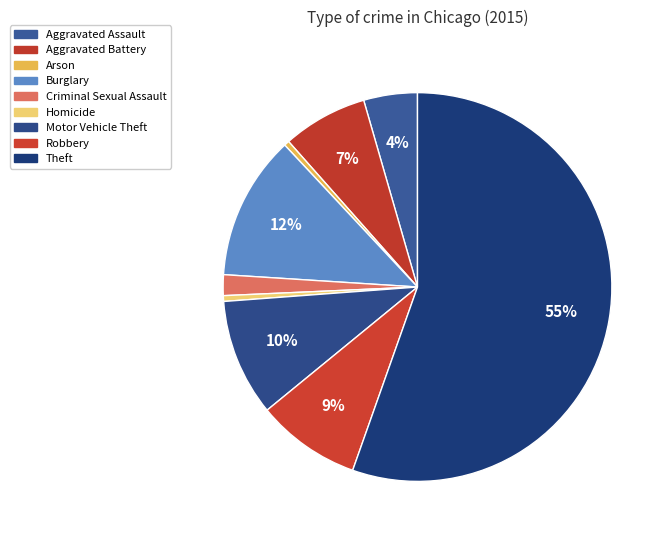

How many slices are in this pie chart?

9